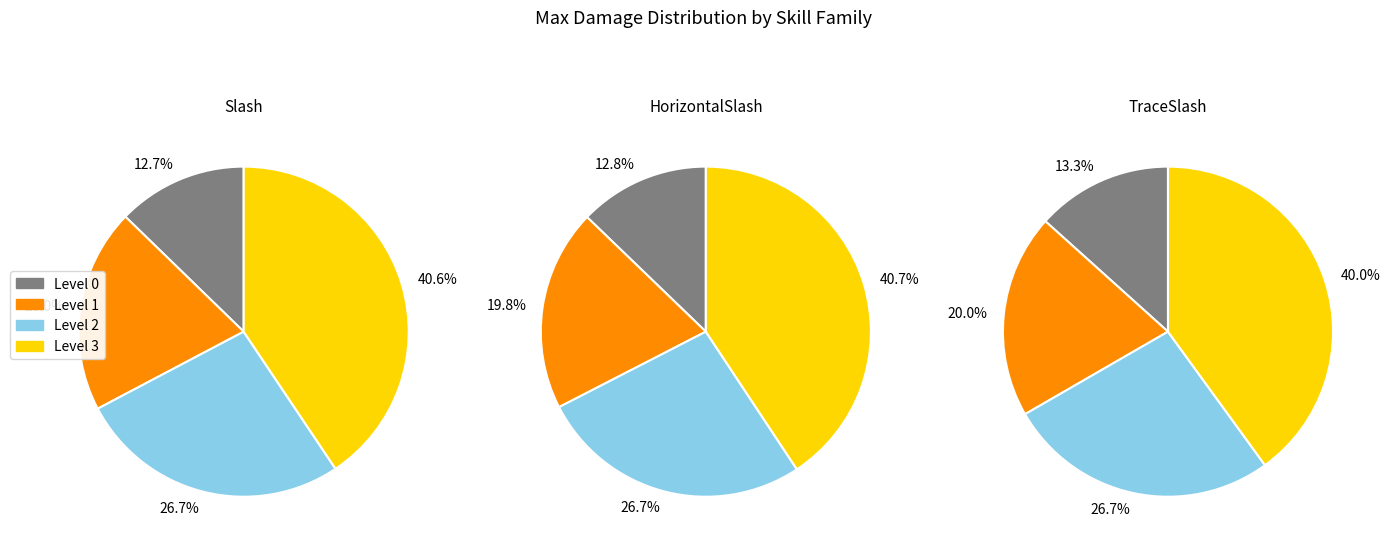

What is the ratio of the value at TraceSlash2 to the value at TraceSlash0?

2.0